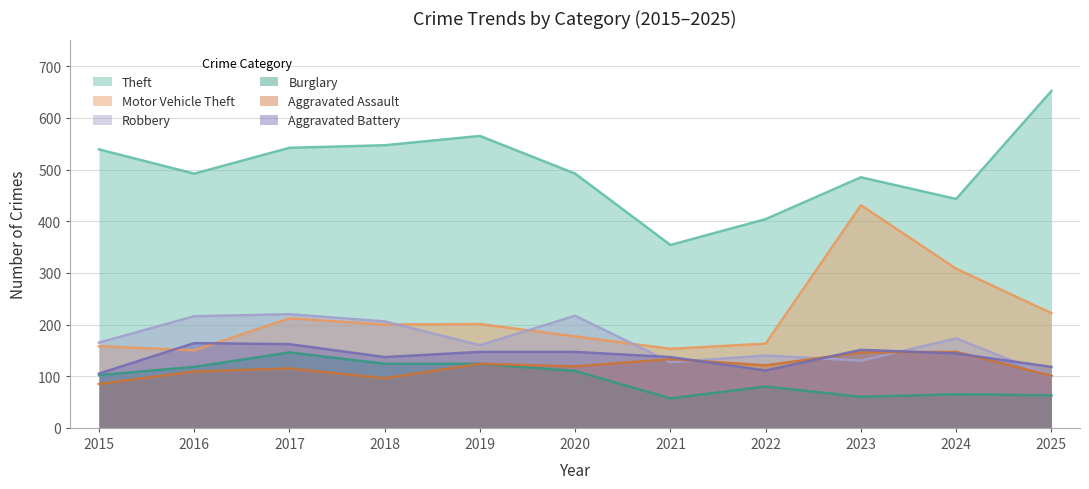

Rank the series at 2023 from lowest to highest value.

Burglary, Robbery, Aggravated Assault, Aggravated Battery, Motor Vehicle Theft, Theft